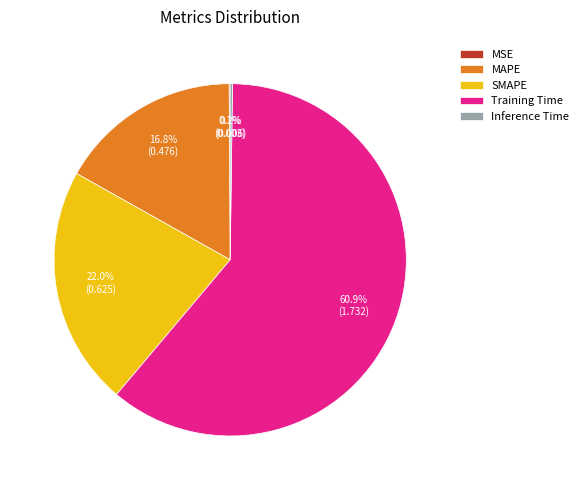

Does Training Time account for over 50% of the chart?

Yes